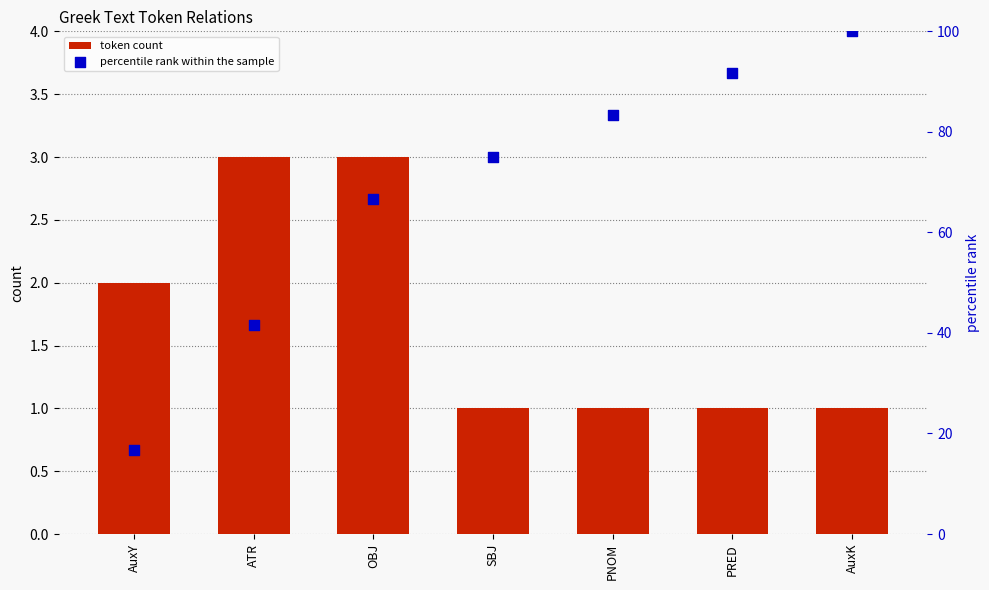

At how many categories does at least one series exceed 37?

6